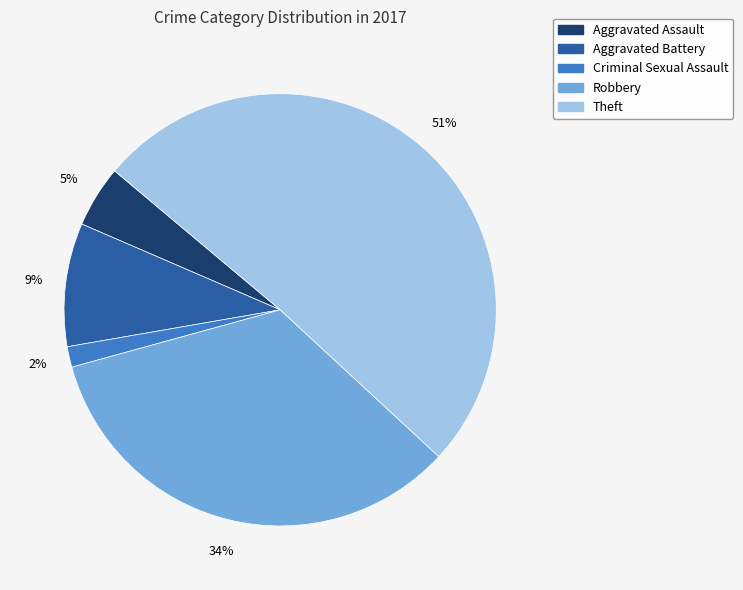

Do Aggravated Assault and Theft together represent more than half of the pie?

Yes